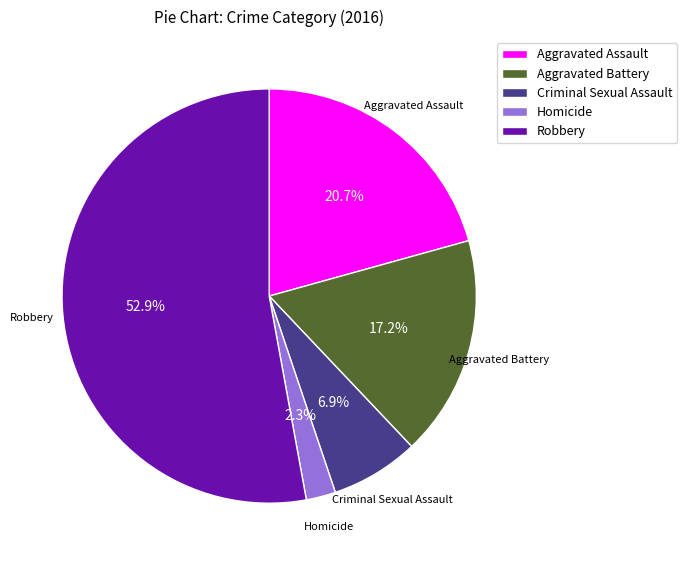

Which category has the smallest portion of the pie?

Homicide